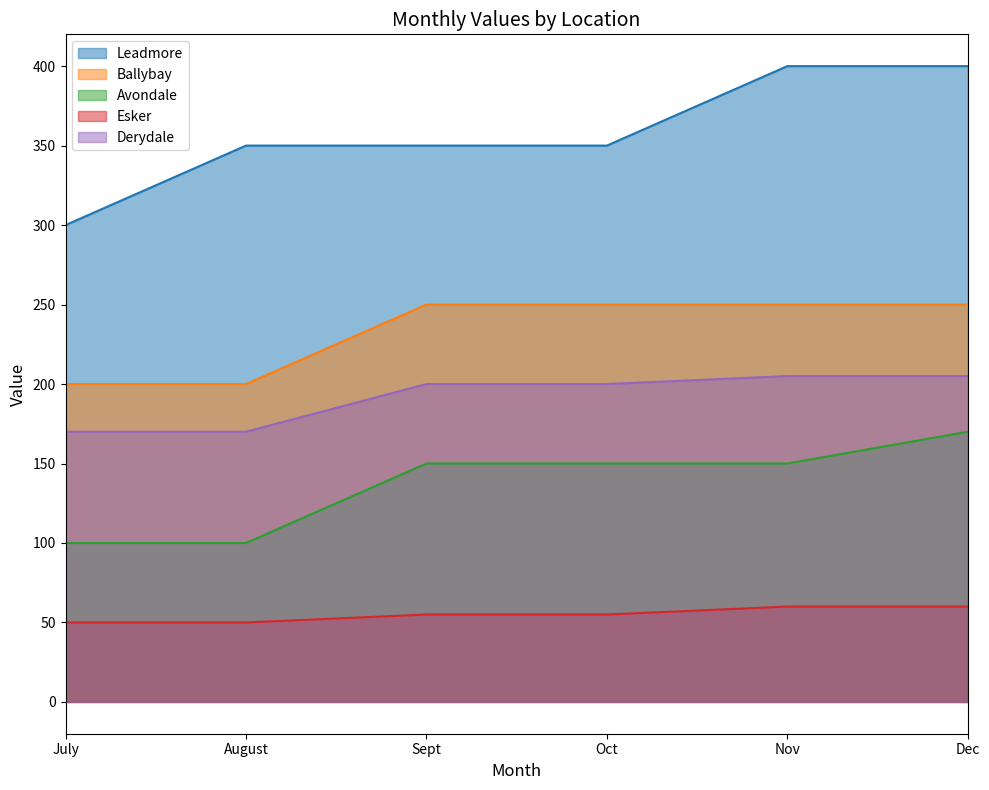

Which category has the lowest value across all series?

July